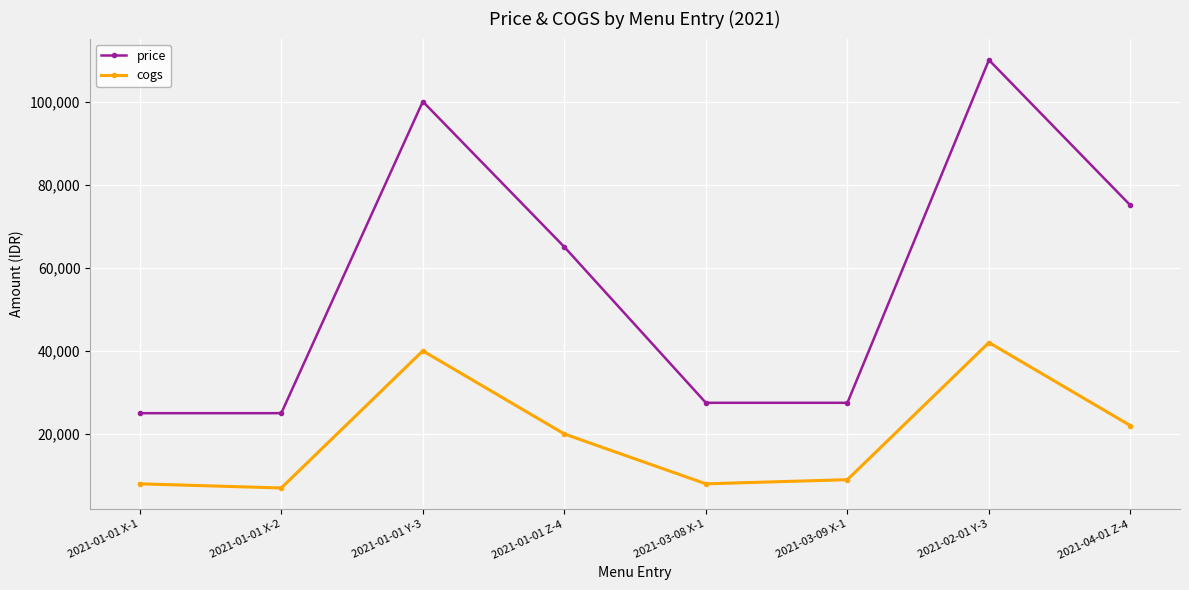

How many lines are shown in the chart?

2